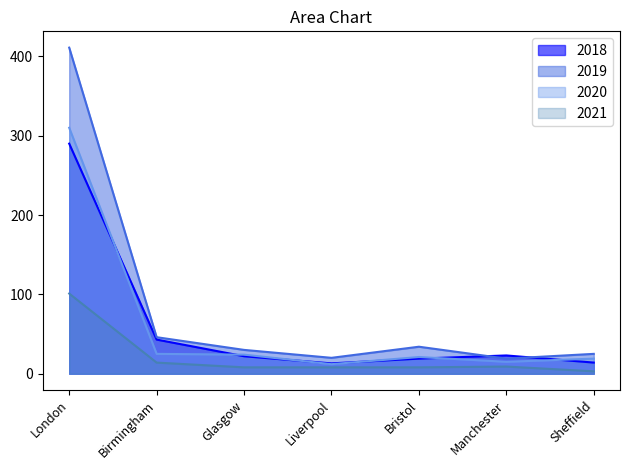

Where do 2018 and 2019 first cross each other?

Bristol and Manchester